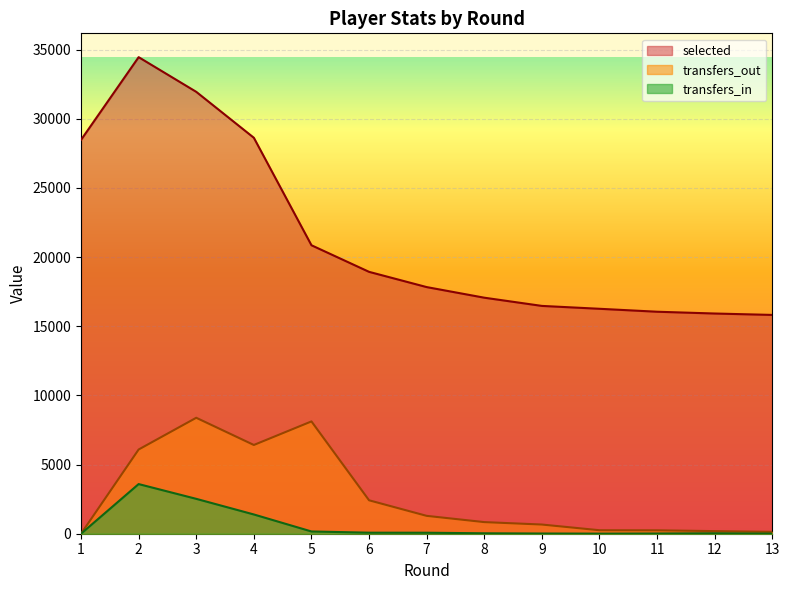

How many values in the selected series exceed 17834?

6